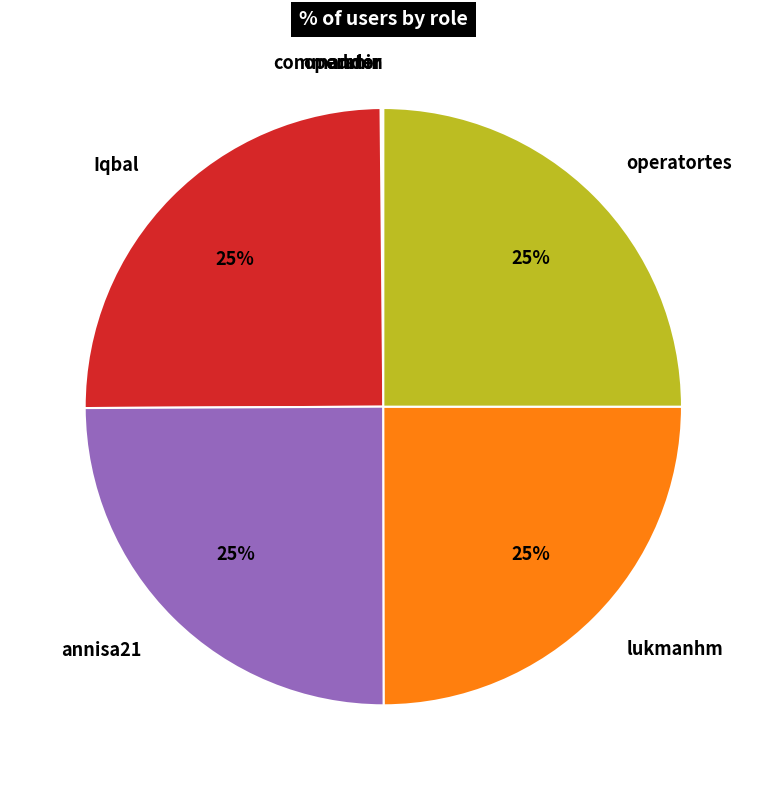

What percentage is the Iqbal slice, to the nearest percent?

25%